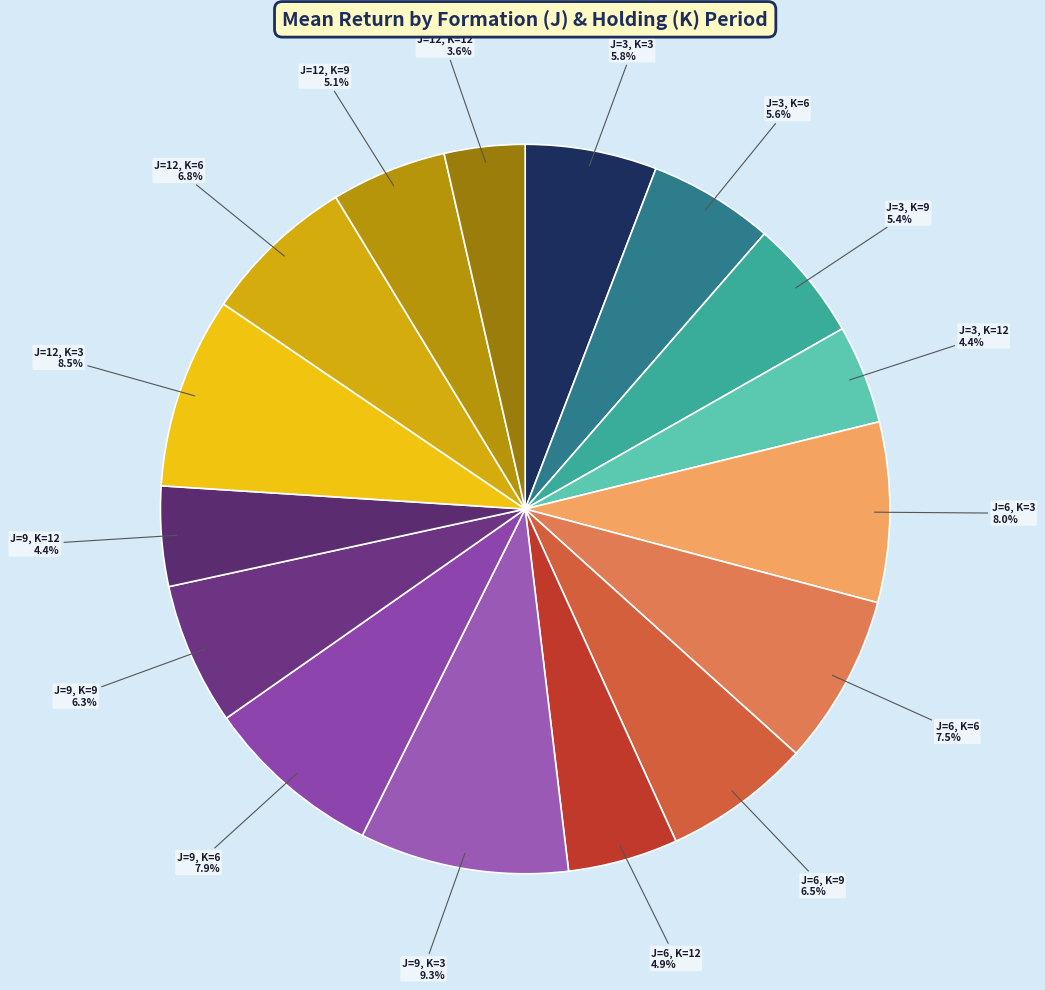

Approximately how many times larger is the value at J=3, K=9 compared to J=6, K=3?

0.7